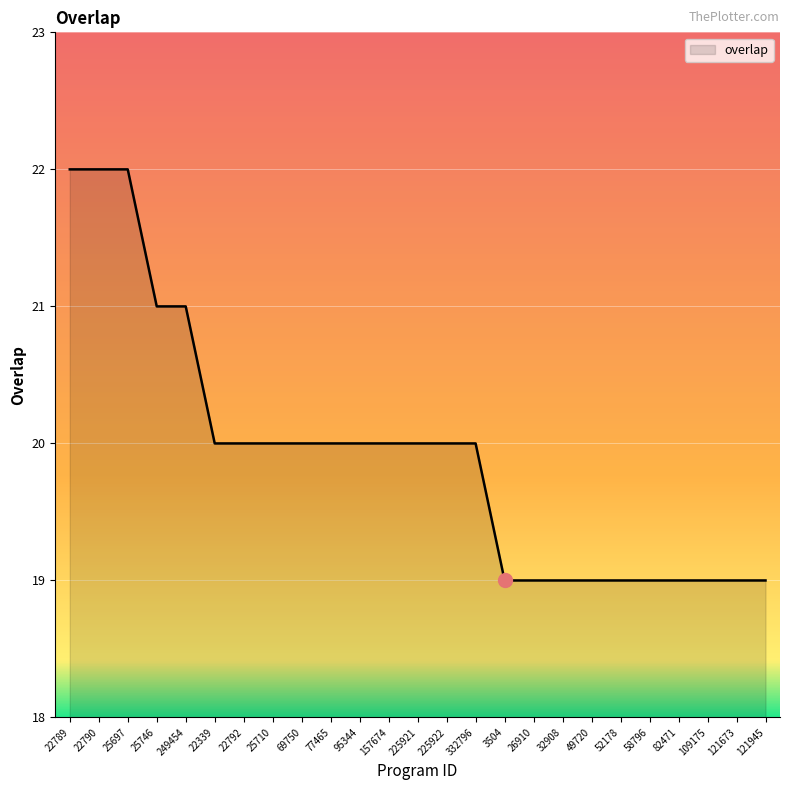

Is it true that the value at 25746 is 31?

False